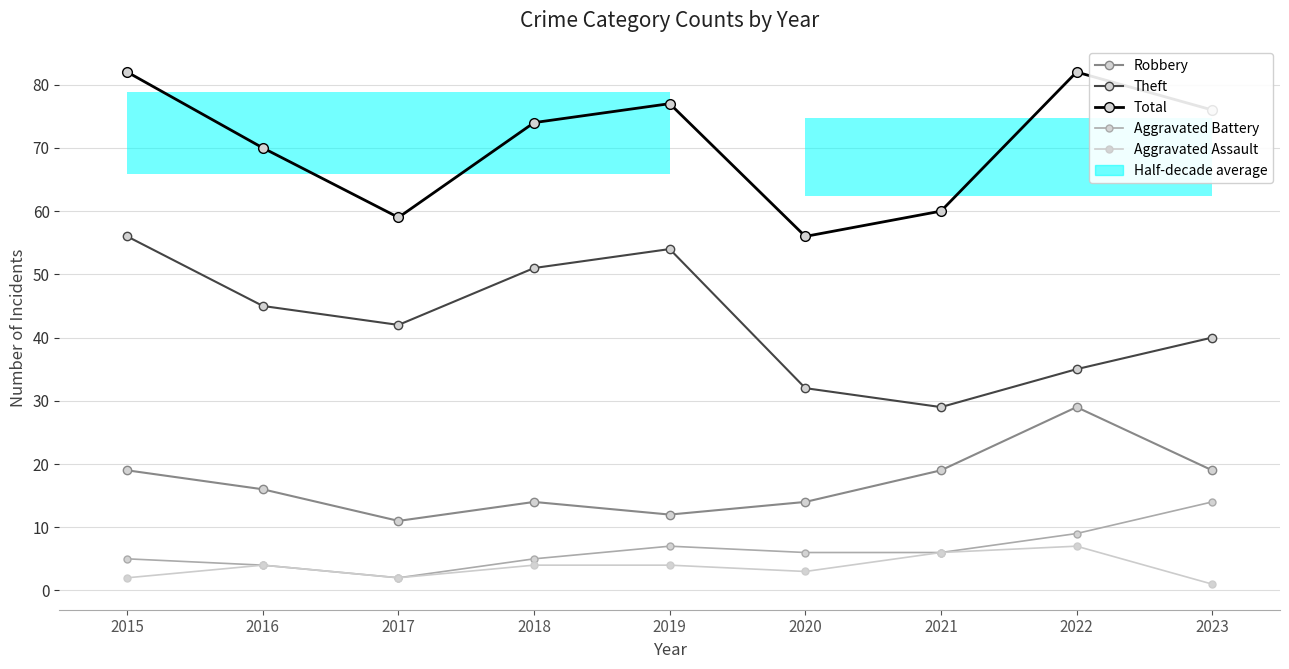

What is the smallest value displayed?

1